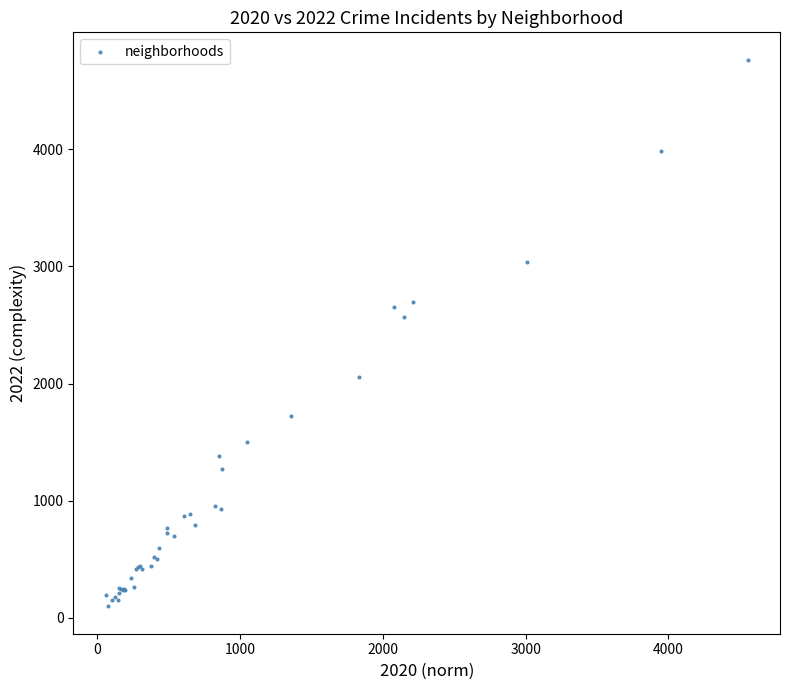

What Y value in the scatter plot is closest to 2430?

2566